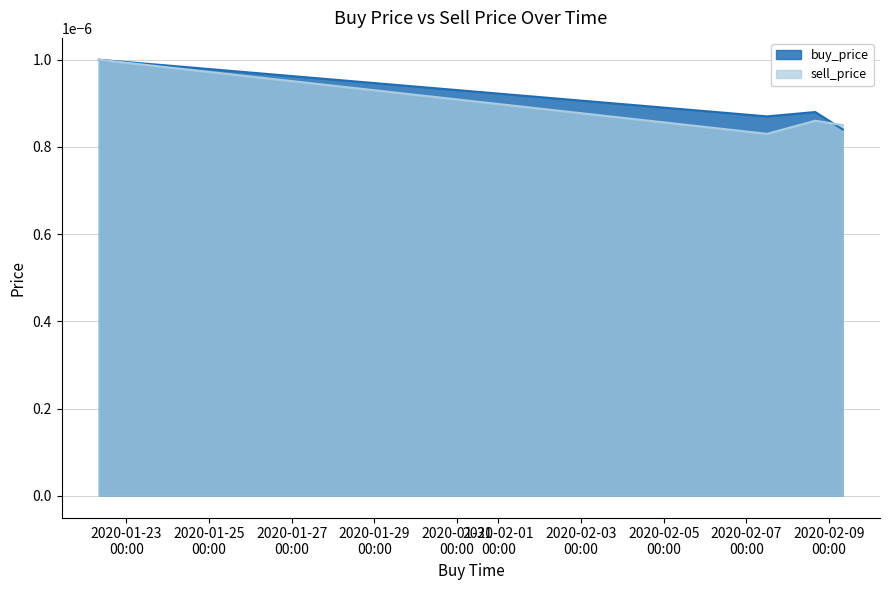

How many sell_price values are between 0 and 1?

4